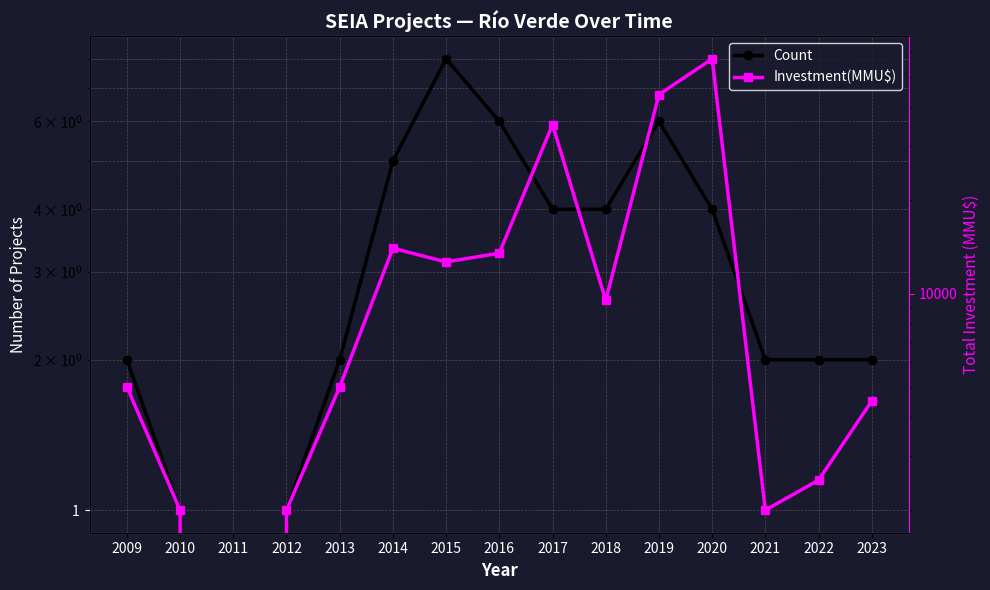

In Investment(MMU$), how many points are higher than both neighbors (excluding endpoints)?

3